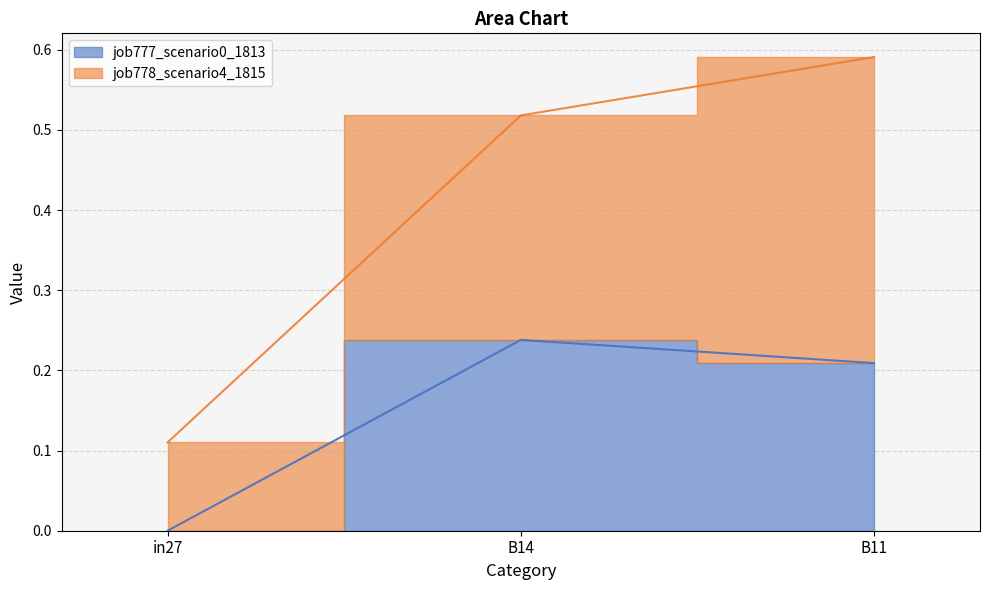

What is the approximate value at B14?

0.2